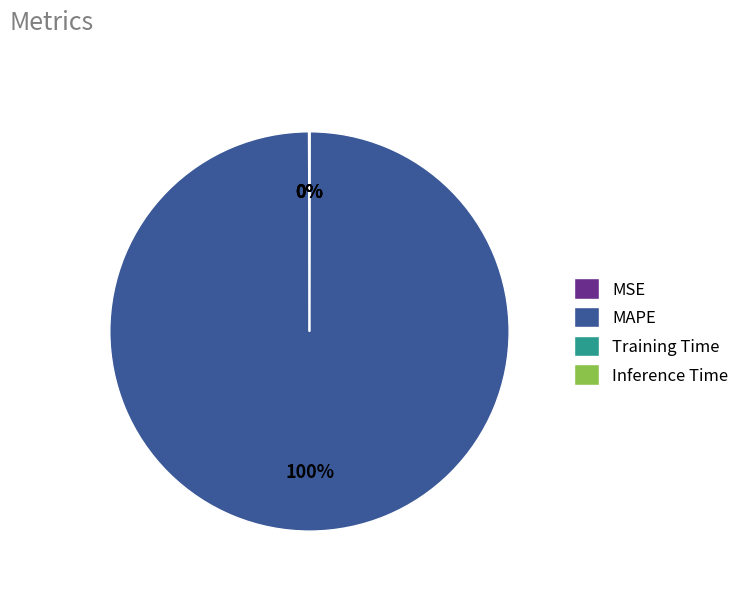

To the nearest percent, what is the difference between the largest and smallest slice percentages?

100%